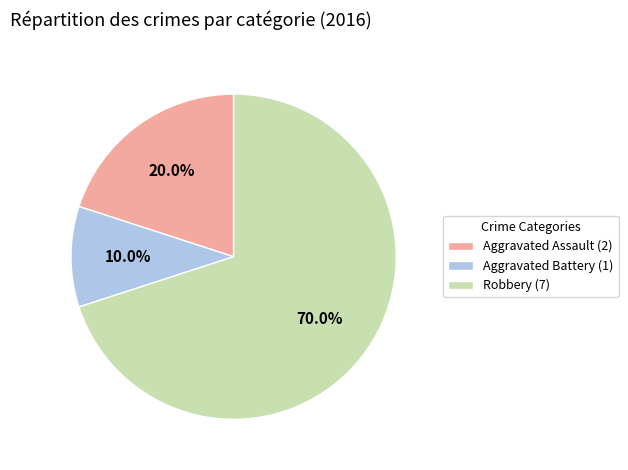

Rank the categories by value from highest to lowest.

Robbery, Aggravated Assault, Aggravated Battery